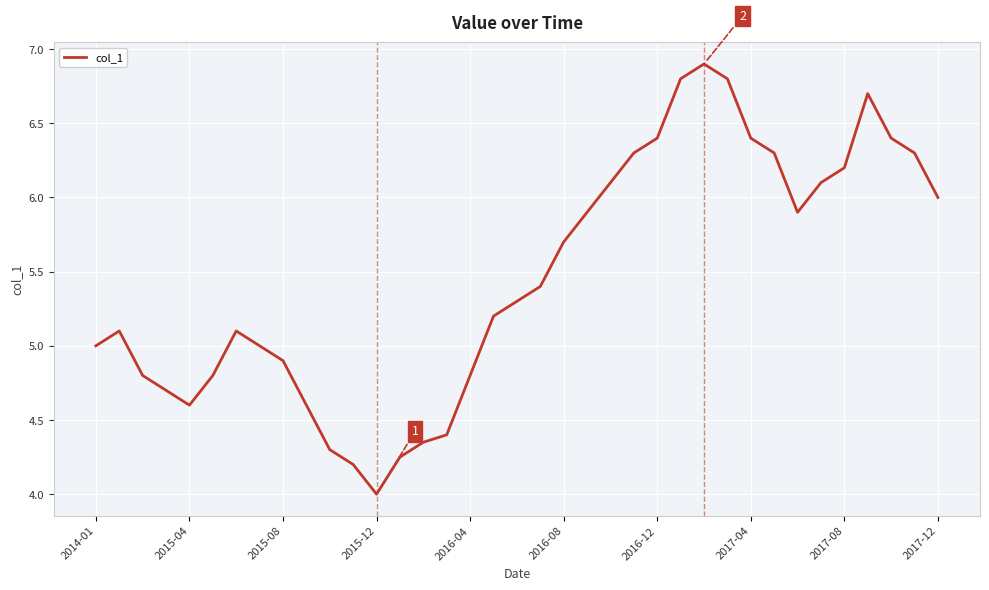

What is the difference between the maximum and minimum values?

2.9